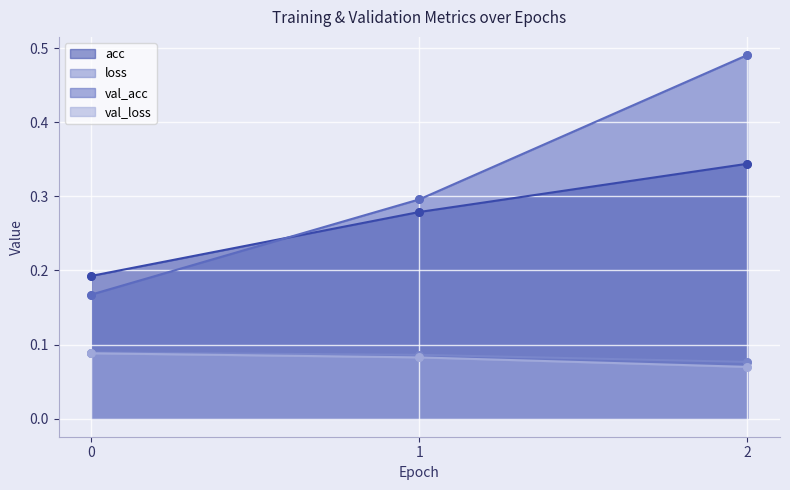

Is the value of val_loss at 1 greater than the value of val_acc at 1?

No